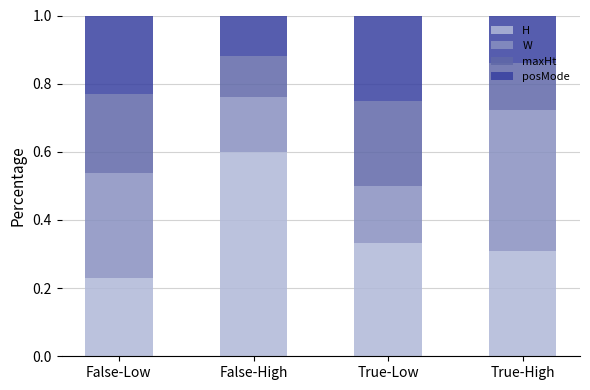

Are the bars horizontal?

No